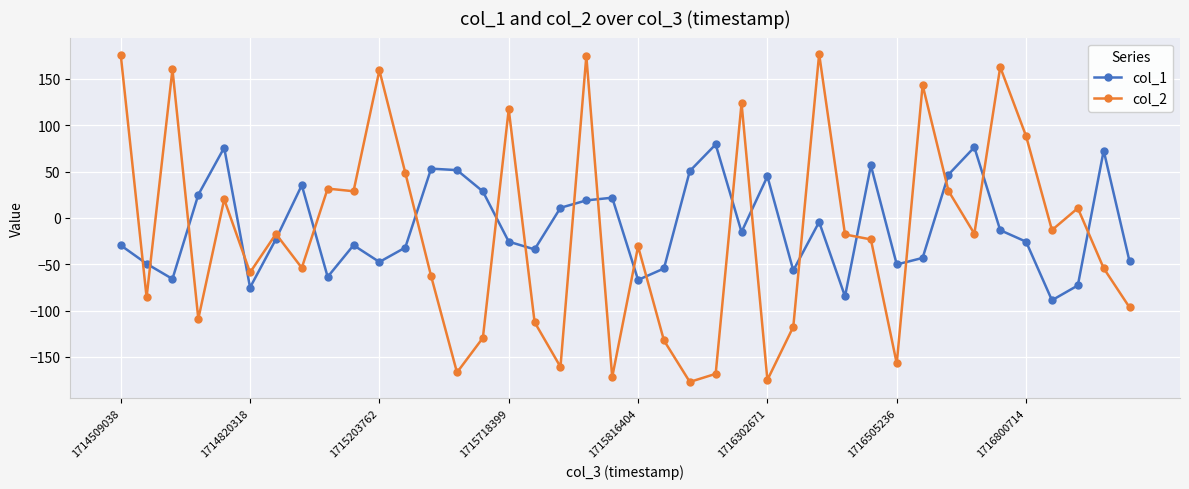

Which series has the widest spread of values?

col_2